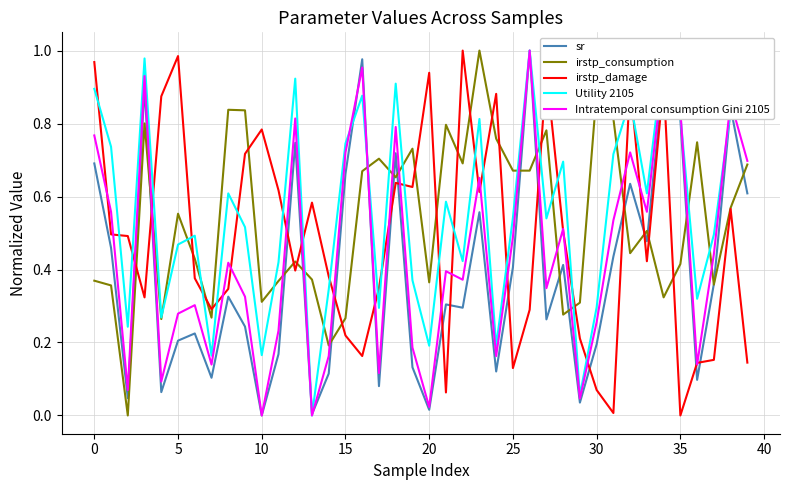

What are all the series names shown in the legend?

sr, irstp_consumption, irstp_damage, Utility 2105, Intratemporal consumption Gini 2105